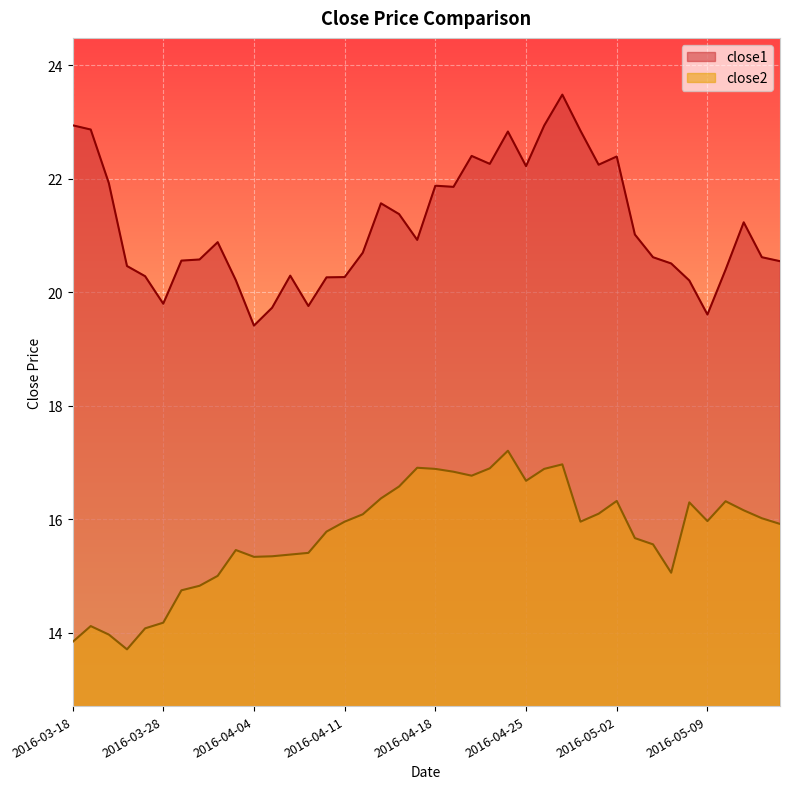

What is the maximum value for close2?

17.2